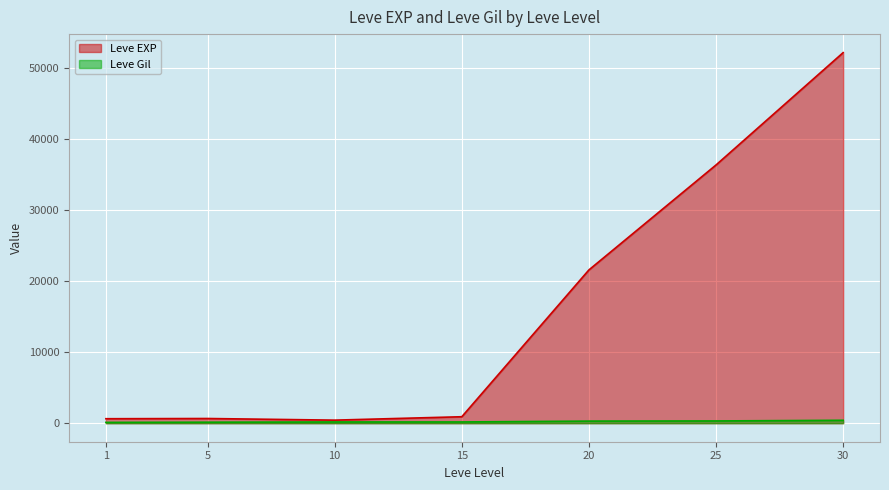

What is the maximum value for Leve Gil?

410